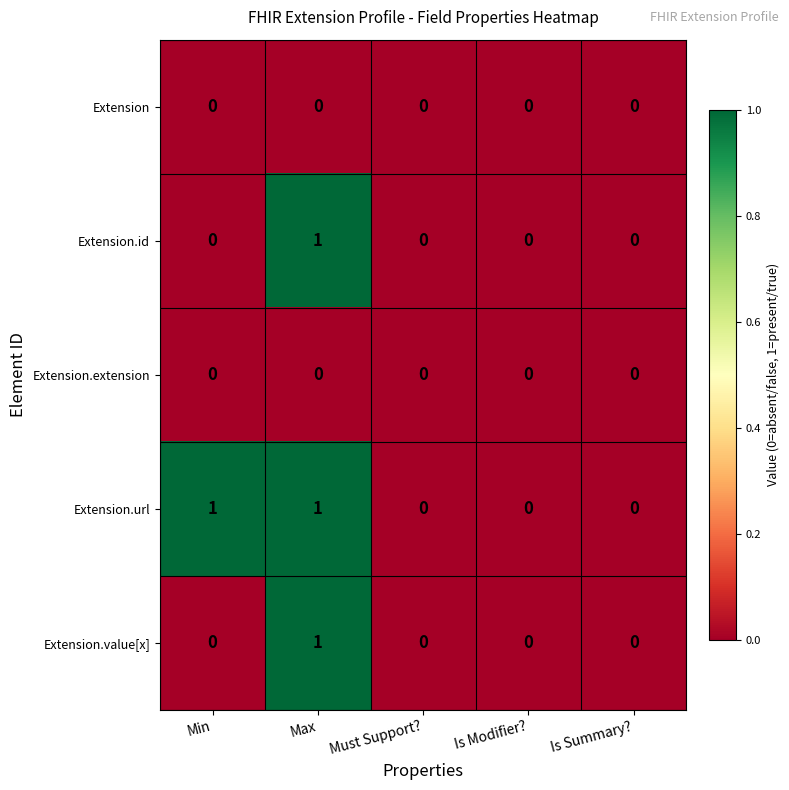

Which series has the largest total across all categories?

Extension.url